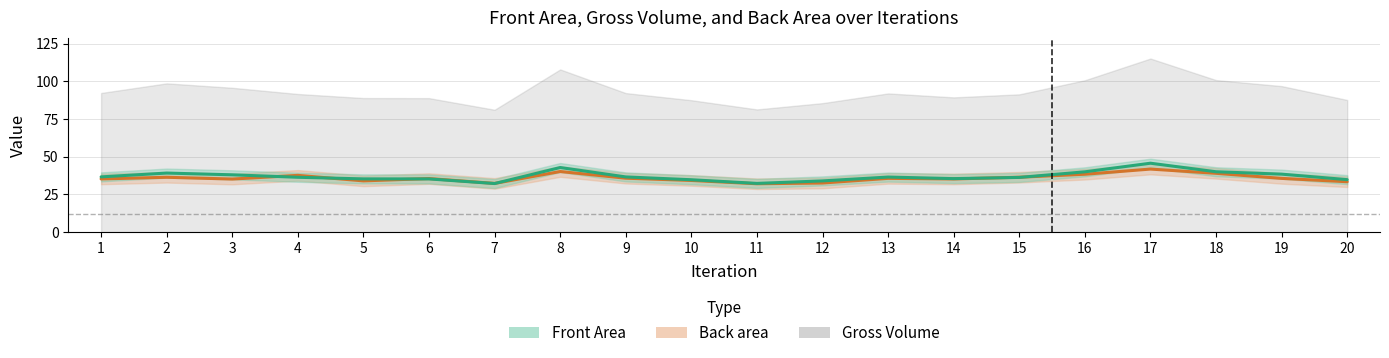

Where is the first local maximum for Gross Volume?

2